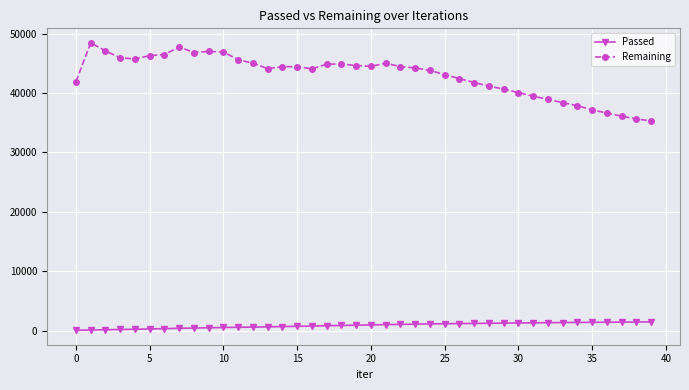

Rank the series by their average value, from lowest to highest.

Passed, Remaining